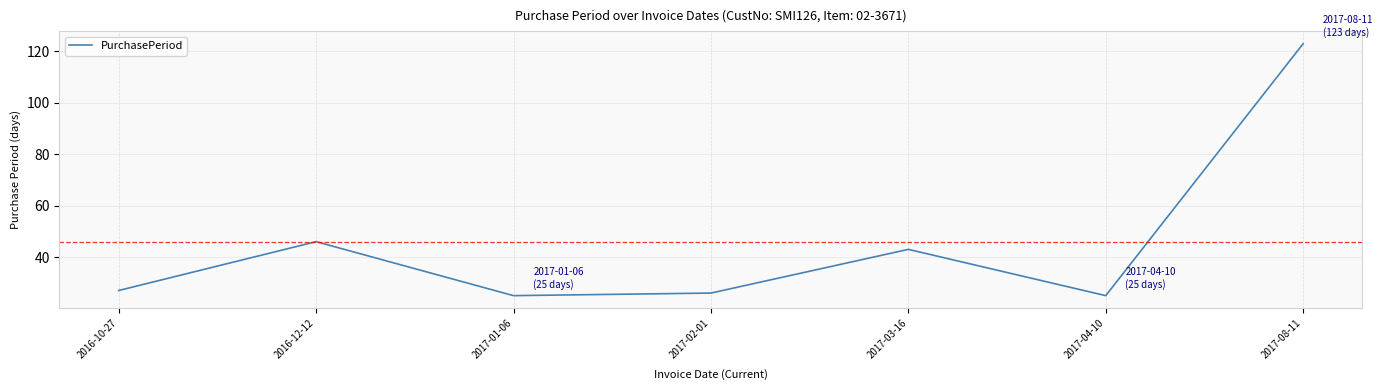

The chart shows a value of 12 at 2017-02-01. True or false?

False